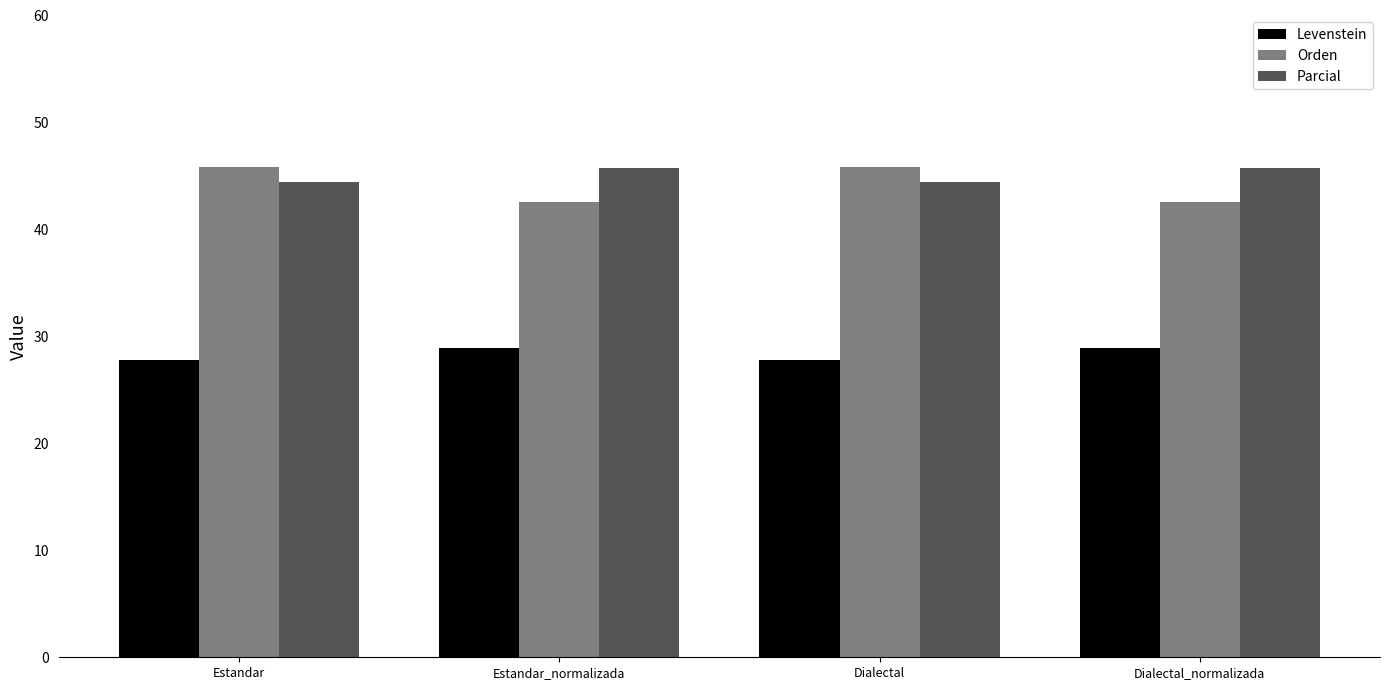

The value of Parcial at Estandar_normalizada is 72.5. True or false?

False